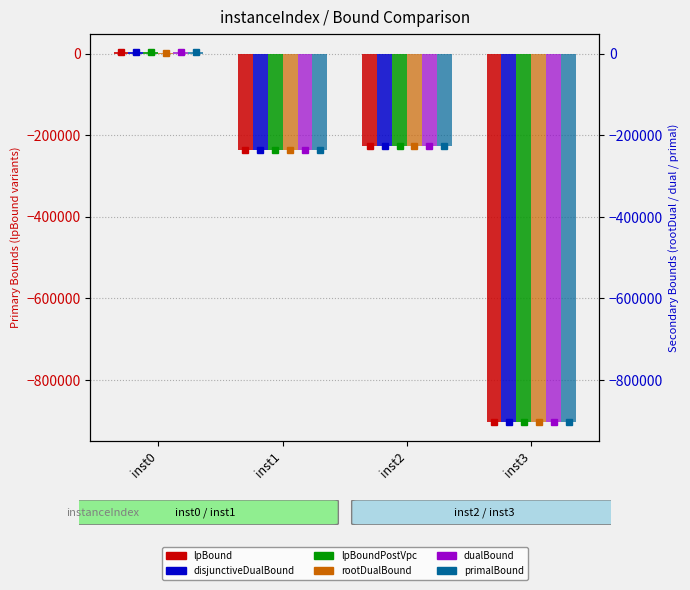

The value of disjunctiveDualBound at inst1 is -236458.0. True or false?

True